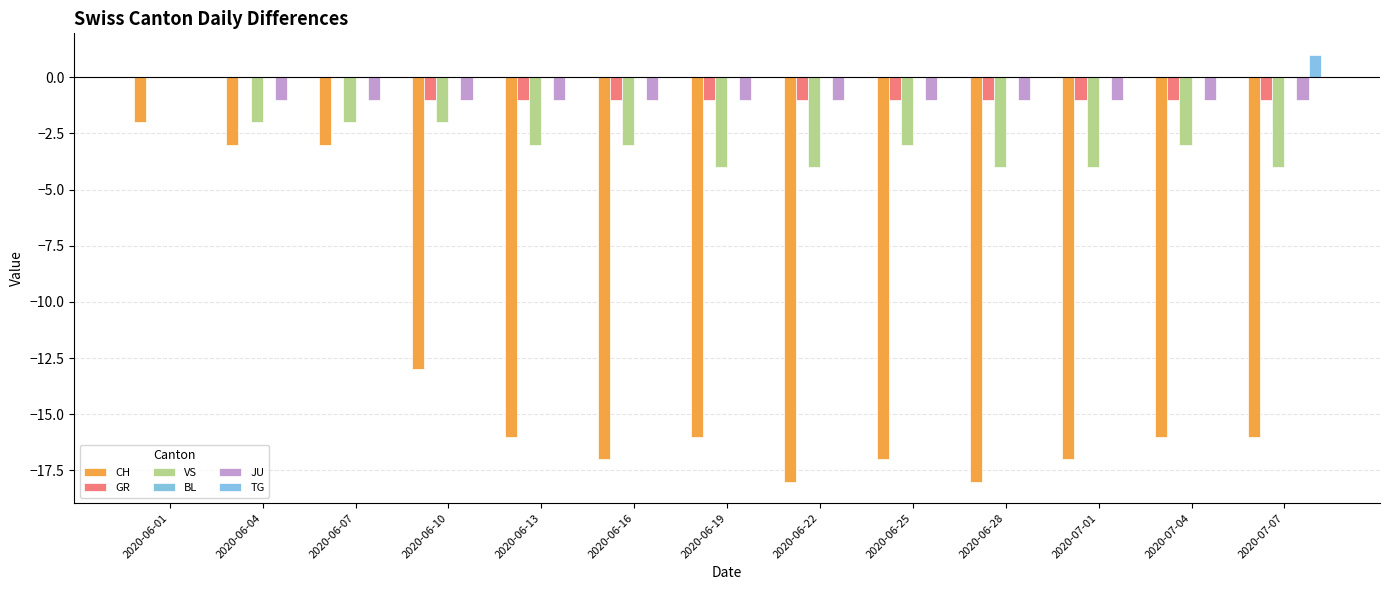

Which series has the largest total across all categories?

TG